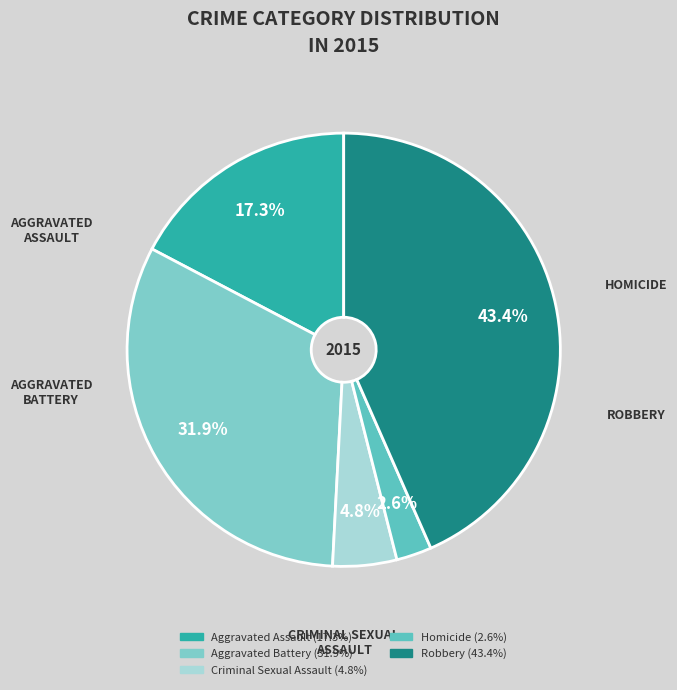

True or false: Robbery accounts for 43% of the total.

True